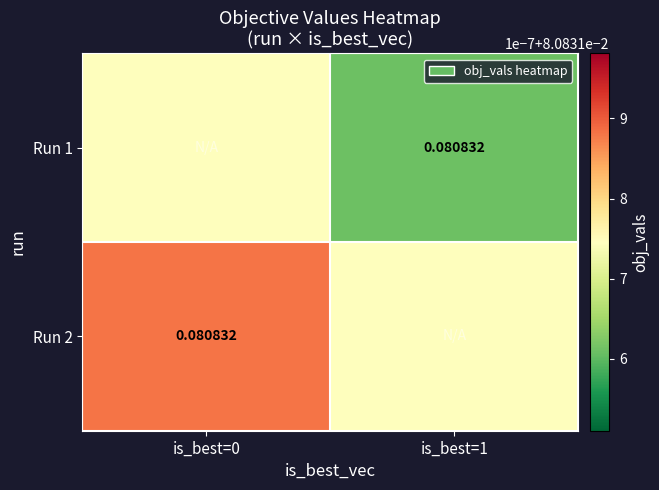

Count the Run 1 values in the range 0 to 1.

2